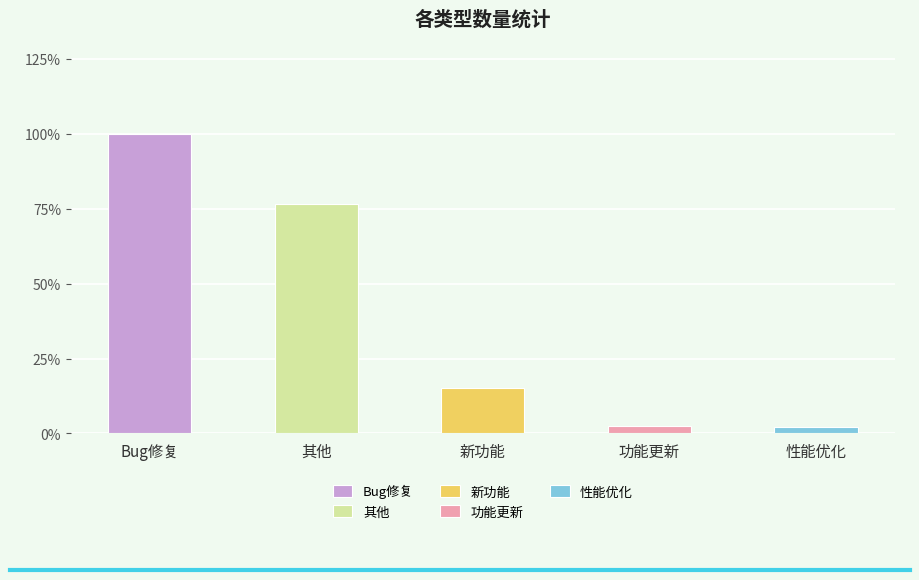

List the labels in order of value, smallest first.

性能优化, 功能更新, 新功能, 其他, Bug修复